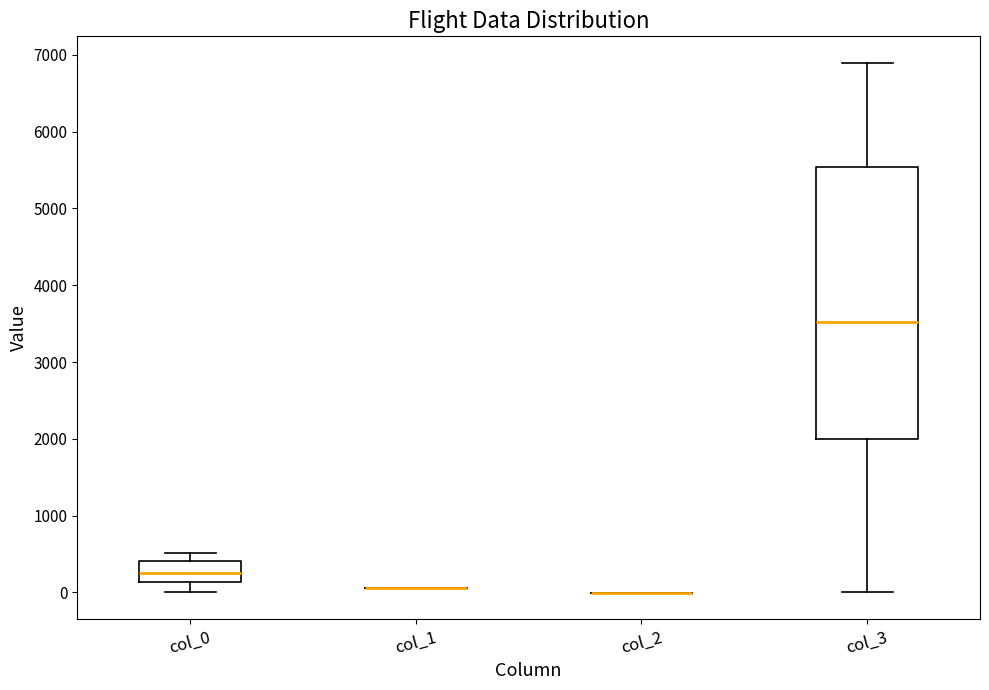

Reading left to right, transcribe this box plot: for each box, give where its median line is, the range the box spans, and where its two whiskers end, as read against the y-axis. The values are not printed on the chart, so give them approximately, as read against the axis.

col_0: median 300, box 100 to 400, whiskers 0 to 500
col_1: box collapsed to a line at 100, whiskers 100 to 100
col_2: box collapsed to a line at 0, whiskers 0 to 0
col_3: median 3500, box 2000 to 5500, whiskers 0 to 6900